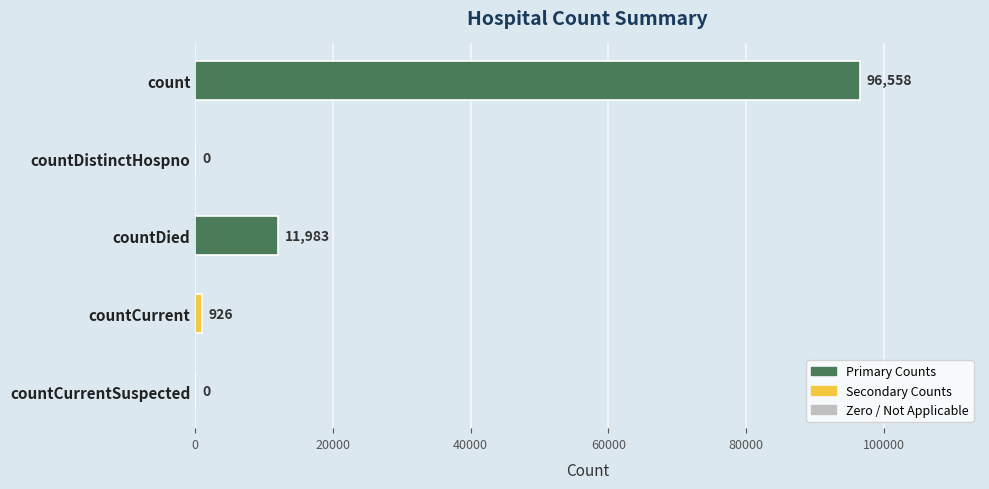

What is the greatest value displayed?

96558